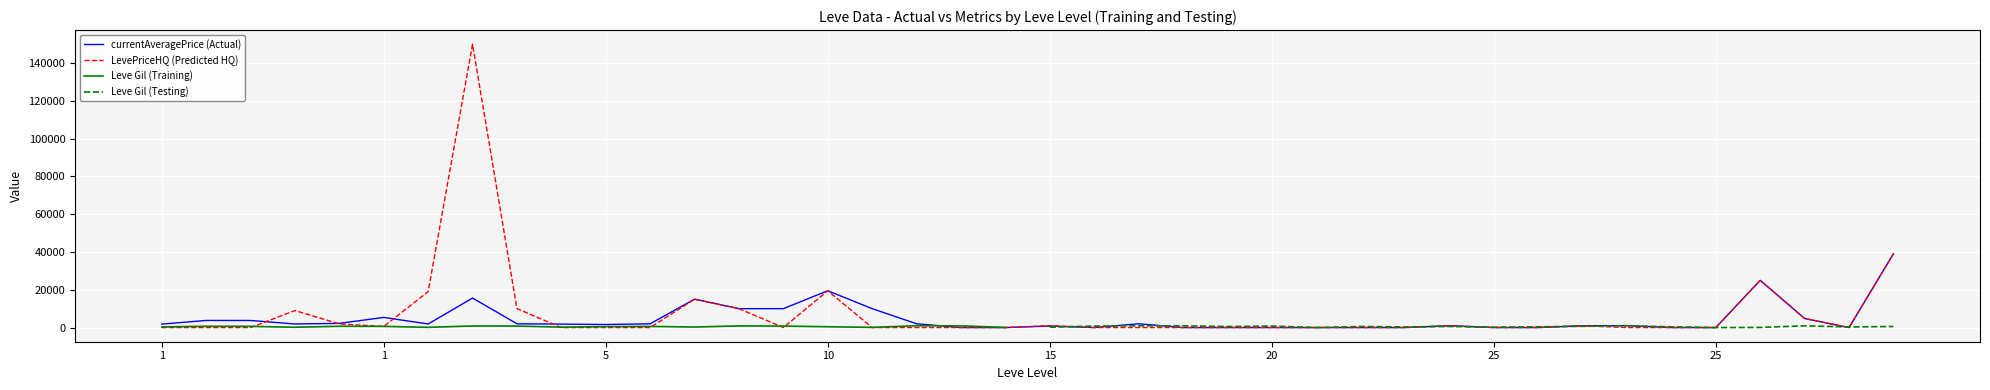

Does the chart display data point markers on the line(s)?

No